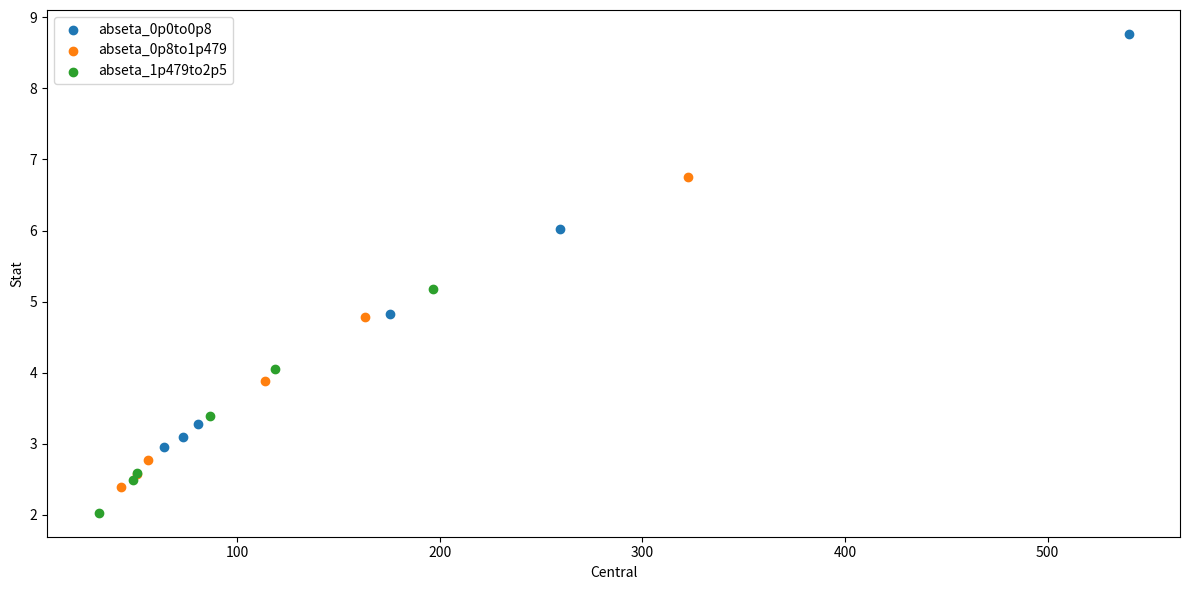

Which series reaches the maximum Y coordinate?

abseta_0p0to0p8